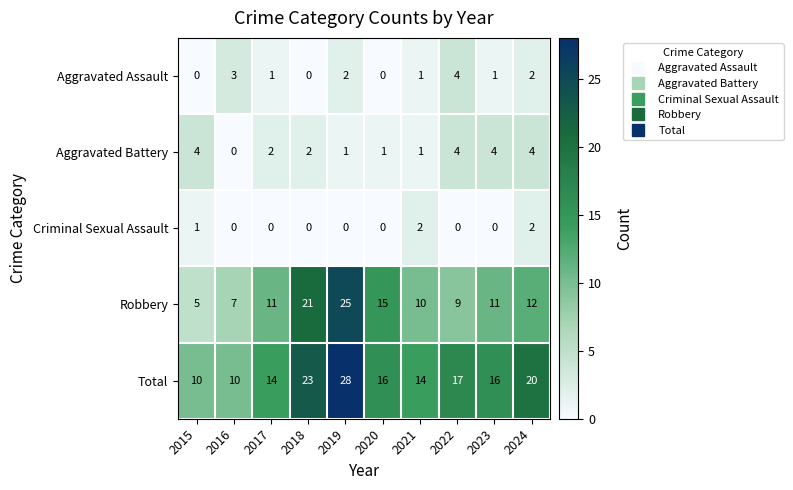

What is the greatest value displayed?

28